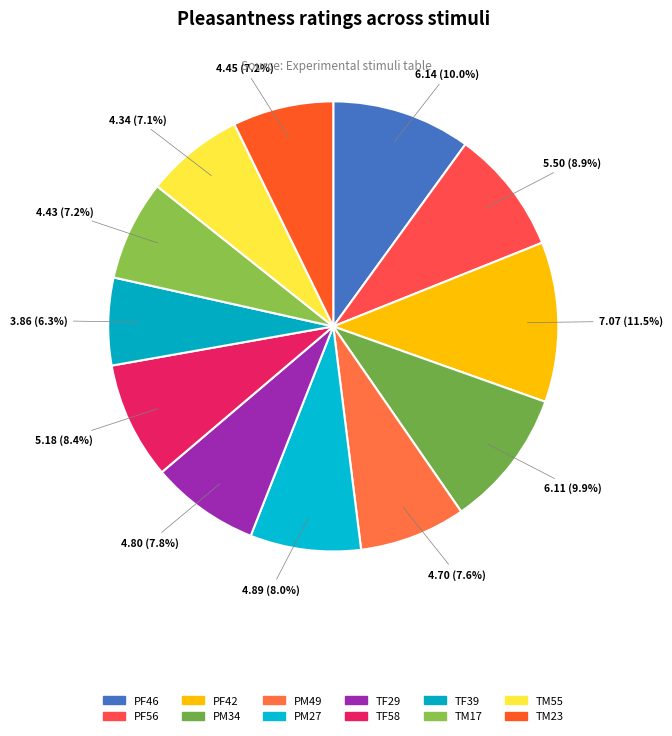

Is there a majority slice in this chart?

No